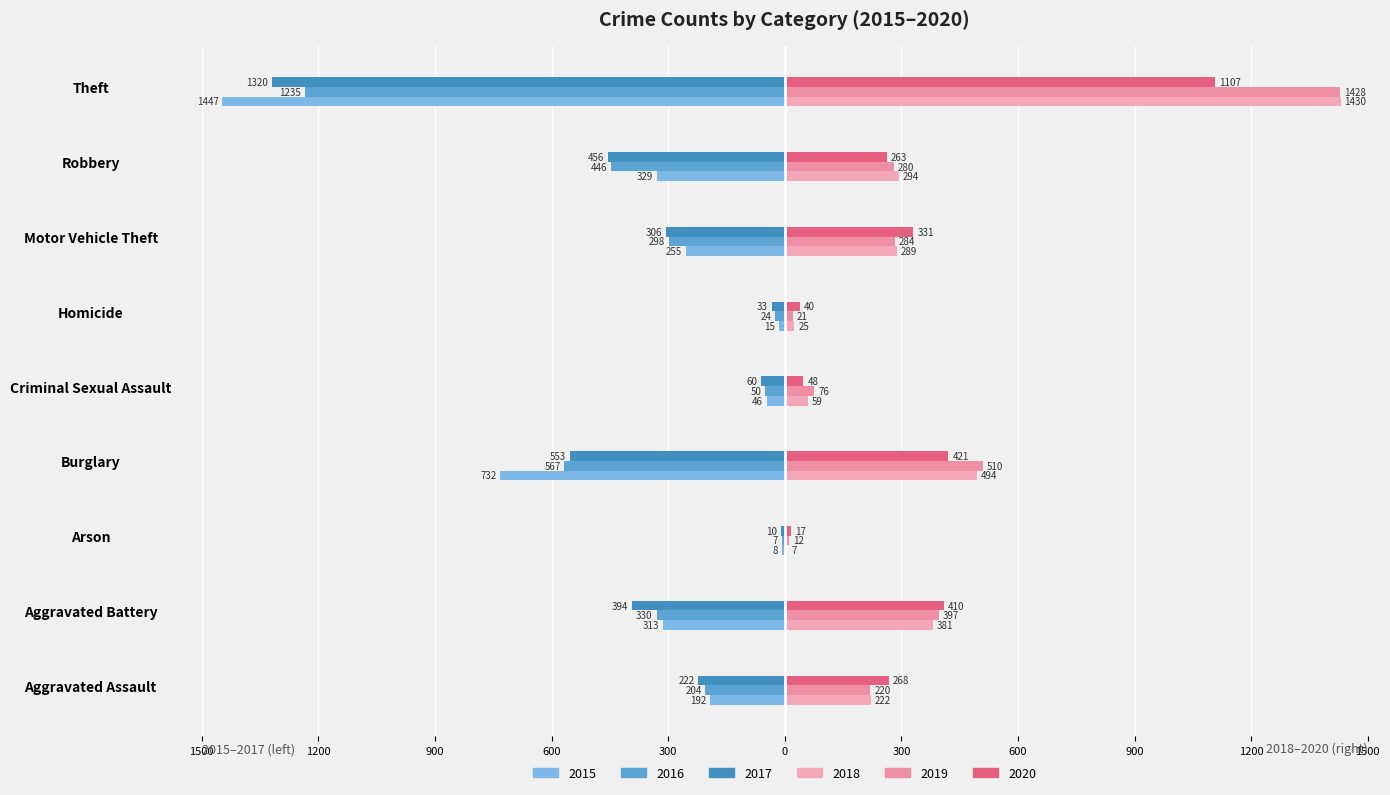

What is the difference between the maximum and minimum values in the 2020 series?

1090